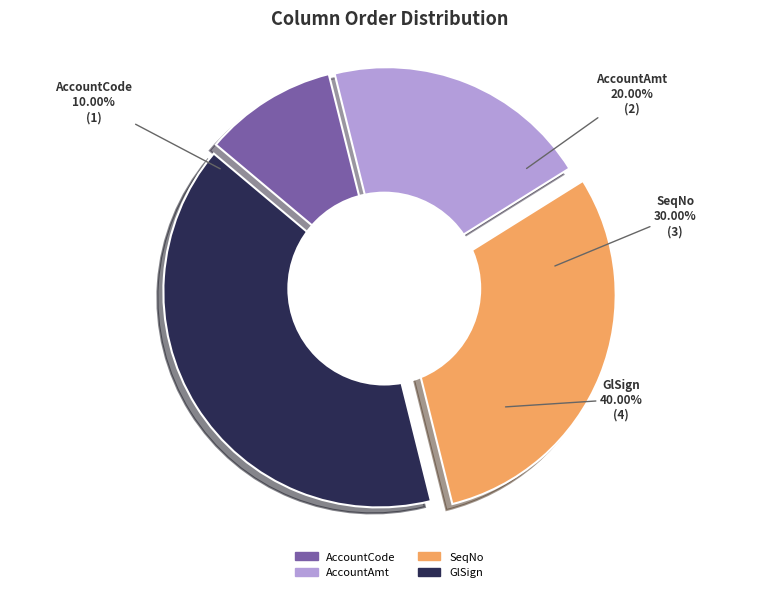

Combined, do AccountCode (order 1) and AccountAmt (order 2) account for over 50%?

No